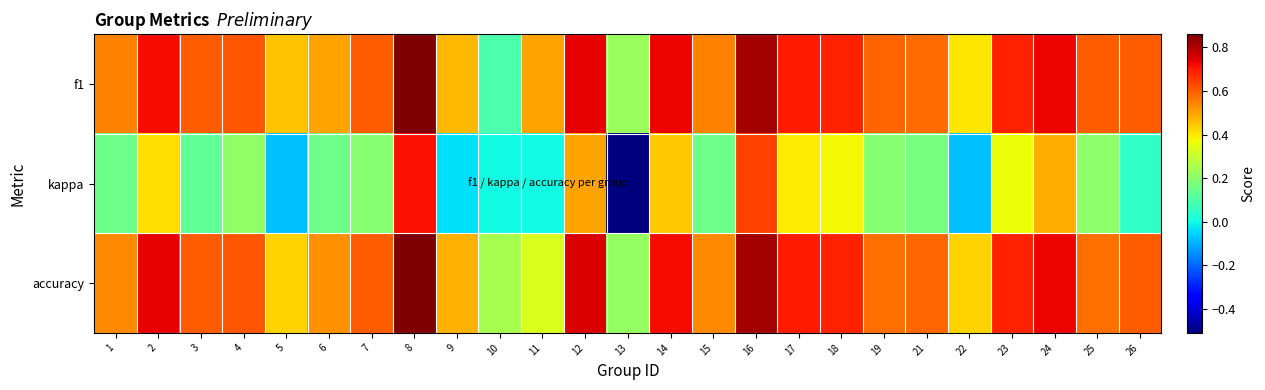

Reading left to right, transcribe all the data shown in this chart.

f1: 1=0.5	2=0.7	3=0.6	4=0.6	5=0.5	6=0.5	7=0.6	8=0.9	9=0.5	10=0.1	11=0.5	12=0.7	13=0.2	14=0.7	15=0.5	16=0.8	17=0.7	18=0.7	19=0.6	21=0.6	22=0.4	23=0.7	24=0.7	25=0.6	26=0.6
kappa: 1=0.2	2=0.4	3=0.1	4=0.2	5=-0.1	6=0.2	7=0.2	8=0.7	9=-0.0	10=0.0	11=0.0	12=0.5	13=-0.5	14=0.4	15=0.2	16=0.6	17=0.4	18=0.4	19=0.2	21=0.2	22=-0.1	23=0.4	24=0.5	25=0.2	26=0.0
accuracy: 1=0.5	2=0.7	3=0.6	4=0.6	5=0.4	6=0.5	7=0.6	8=0.9	9=0.5	10=0.2	11=0.3	12=0.8	13=0.2	14=0.7	15=0.5	16=0.8	17=0.7	18=0.7	19=0.6	21=0.6	22=0.4	23=0.7	24=0.7	25=0.6	26=0.6